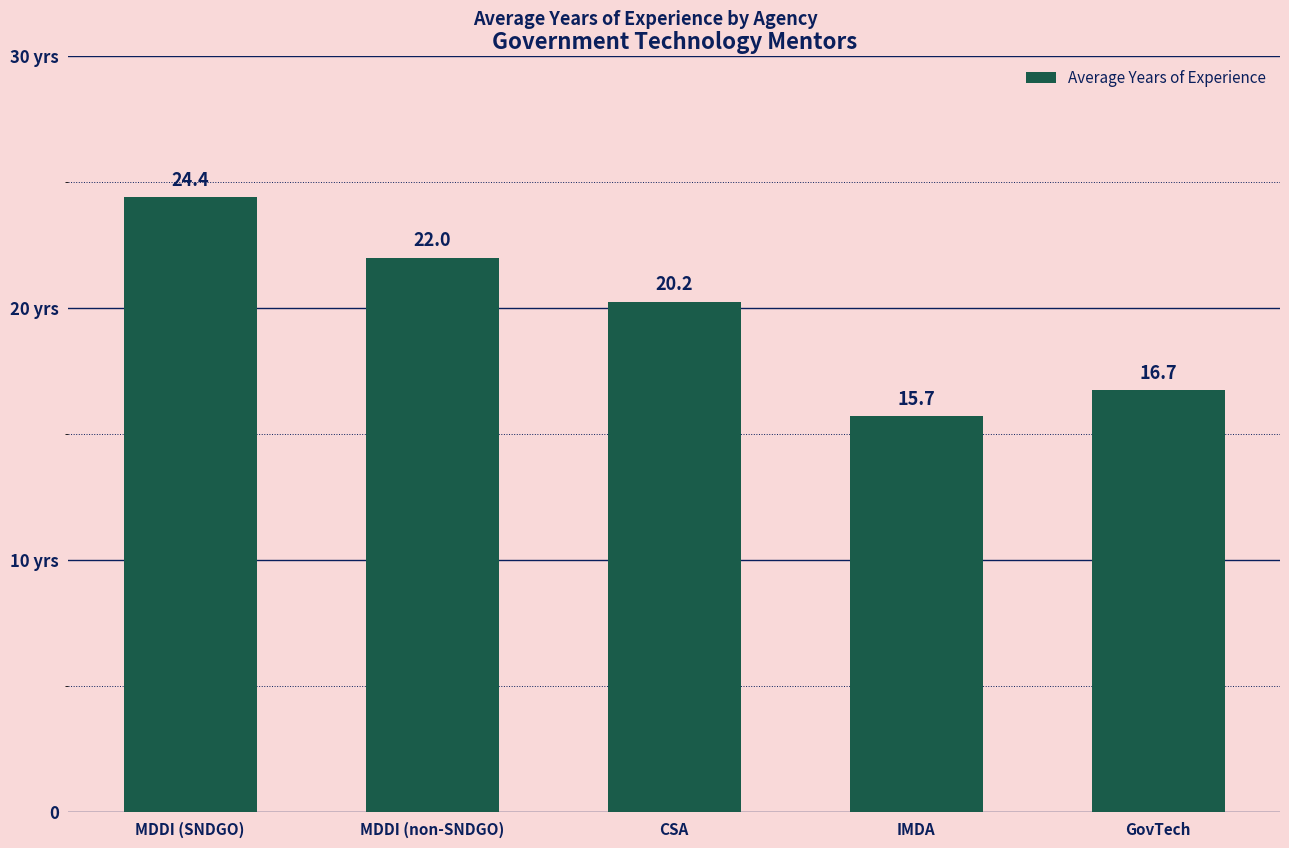

Reading left to right, what are all the values shown in this chart?

24.4	22.0	20.2	15.7	16.7